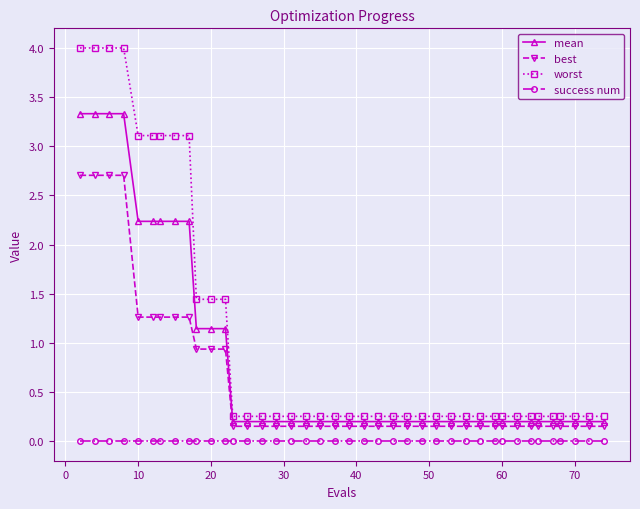

Which series has the largest range (max minus min)?

worst